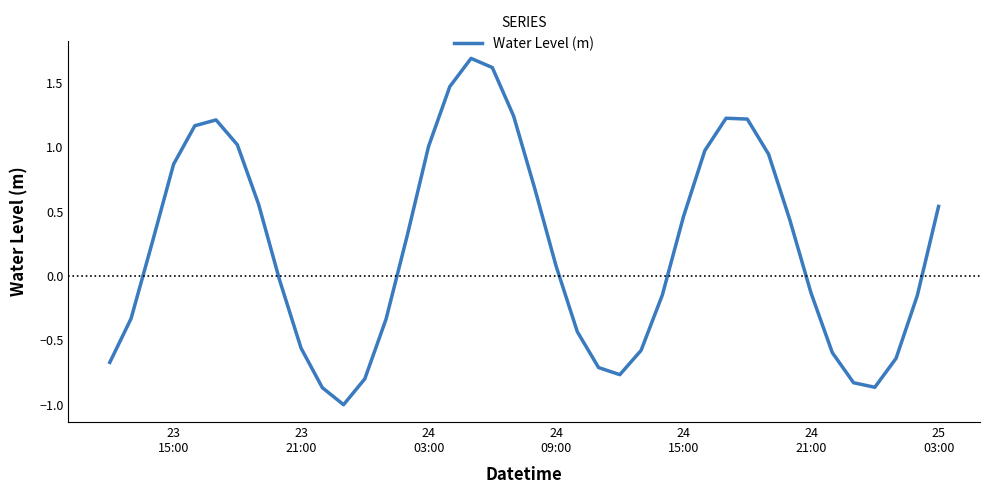

What is the maximum value shown in the chart?

1.7